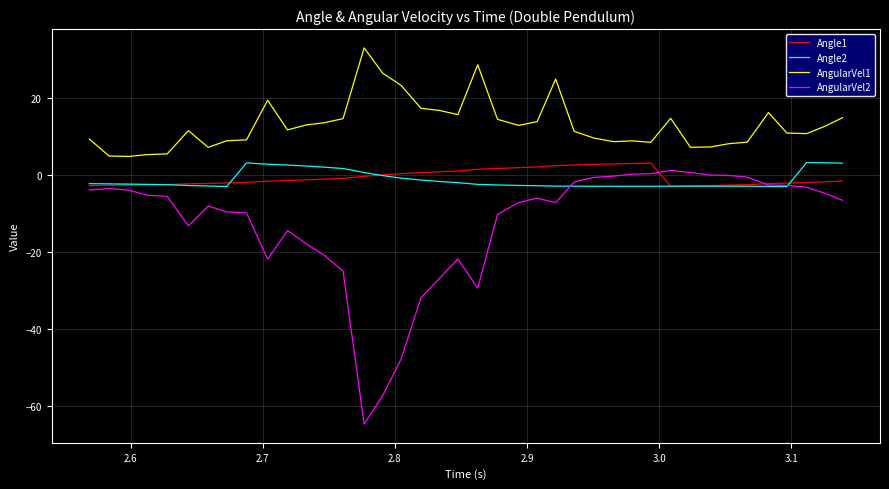

Which series has the largest range (max minus min)?

AngularVel2